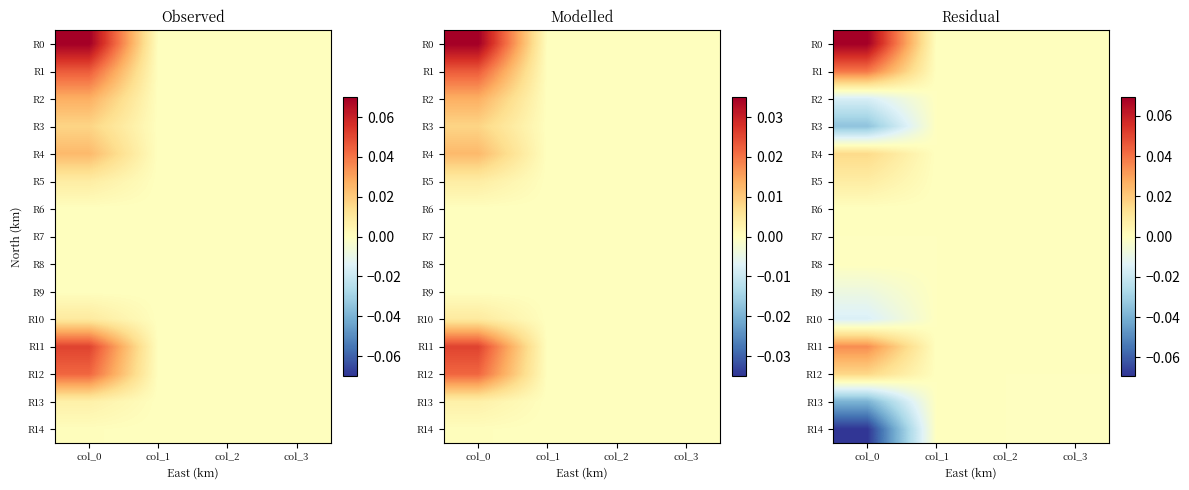

Is the value of R13 at col_1 greater than the value of R0 at col_3?

No